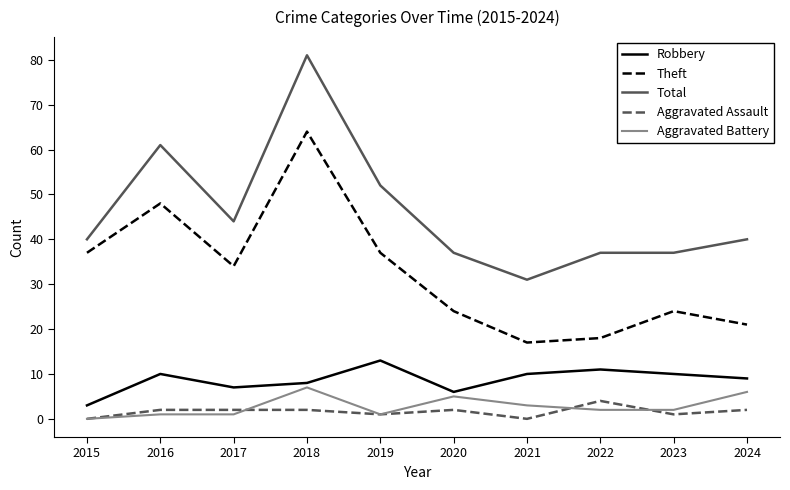

What is the sum of the Robbery values at 2022 and 2019?

24